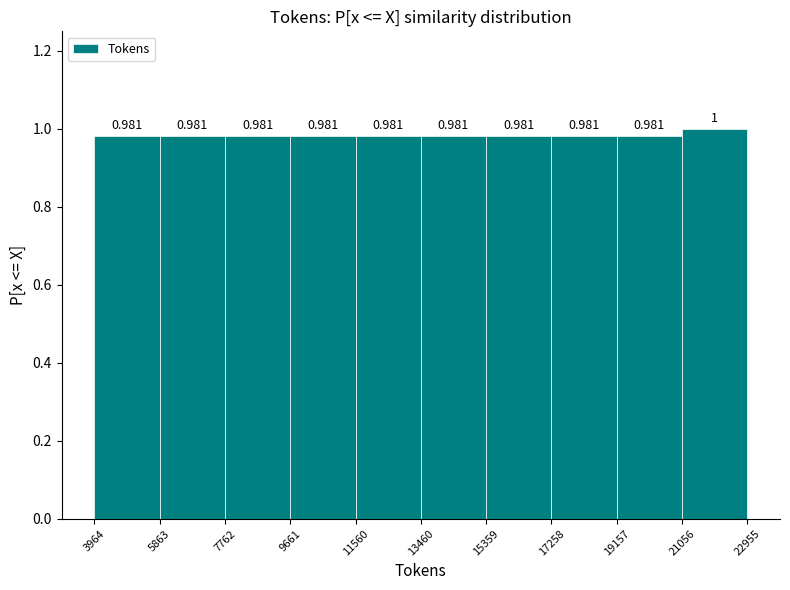

What is the height of the bar covering 5863 to 7762 on the x-axis?

0.981